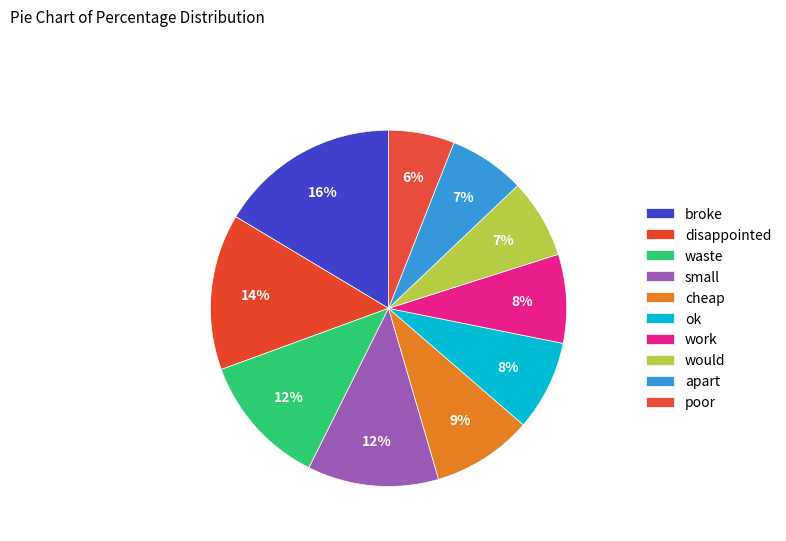

Is poor the majority of the pie?

No